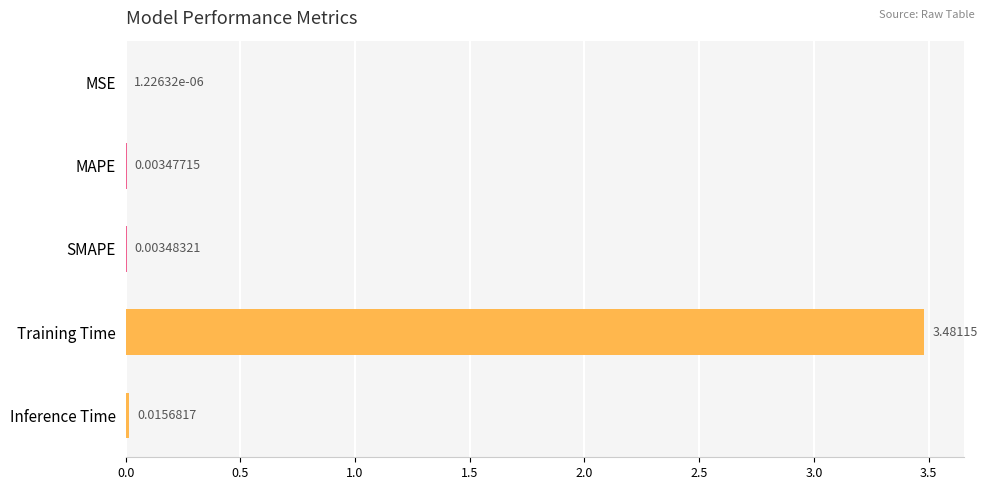

Which label corresponds to the largest value in the chart?

Training Time